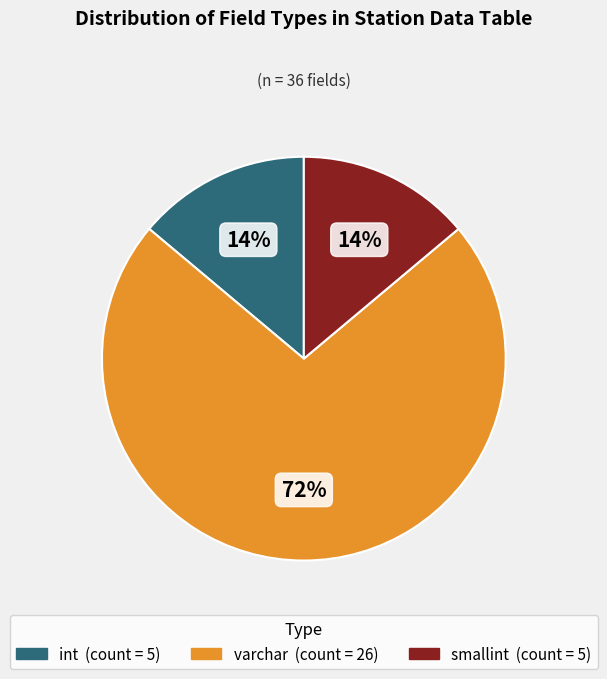

To the nearest percent, what is the difference between the largest and smallest slice percentages?

58%